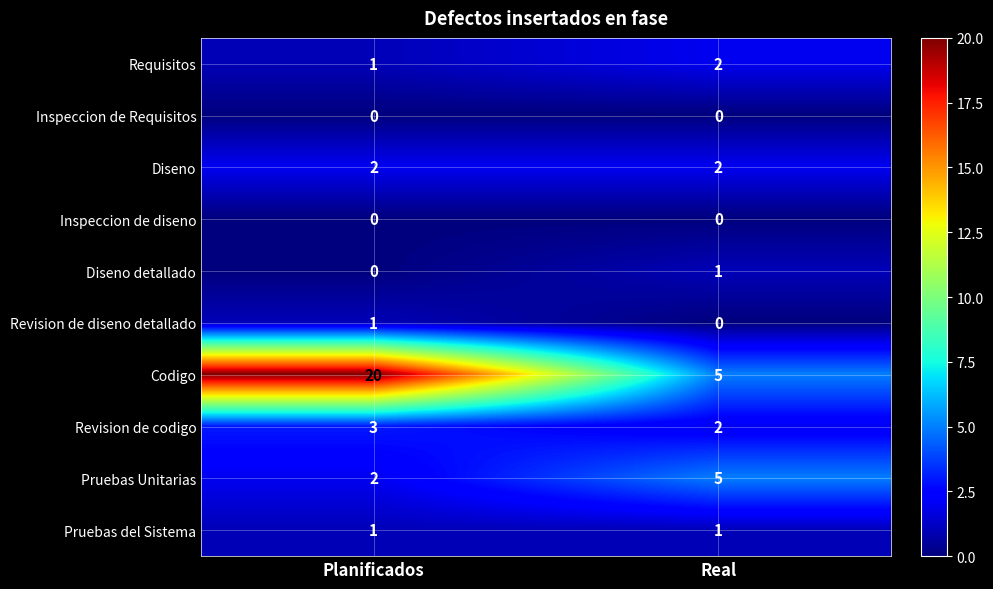

Reading right to left, list all the values displayed in this chart.

Requisitos: 2	1
Inspeccion de Requisitos: 0	0
Diseno: 2	2
Inspeccion de diseno: 0	0
Diseno detallado: 1	0
Revision de diseno detallado: 0	1
Codigo: 5	20
Revision de codigo: 2	3
Pruebas Unitarias: 5	2
Pruebas del Sistema: 1	1